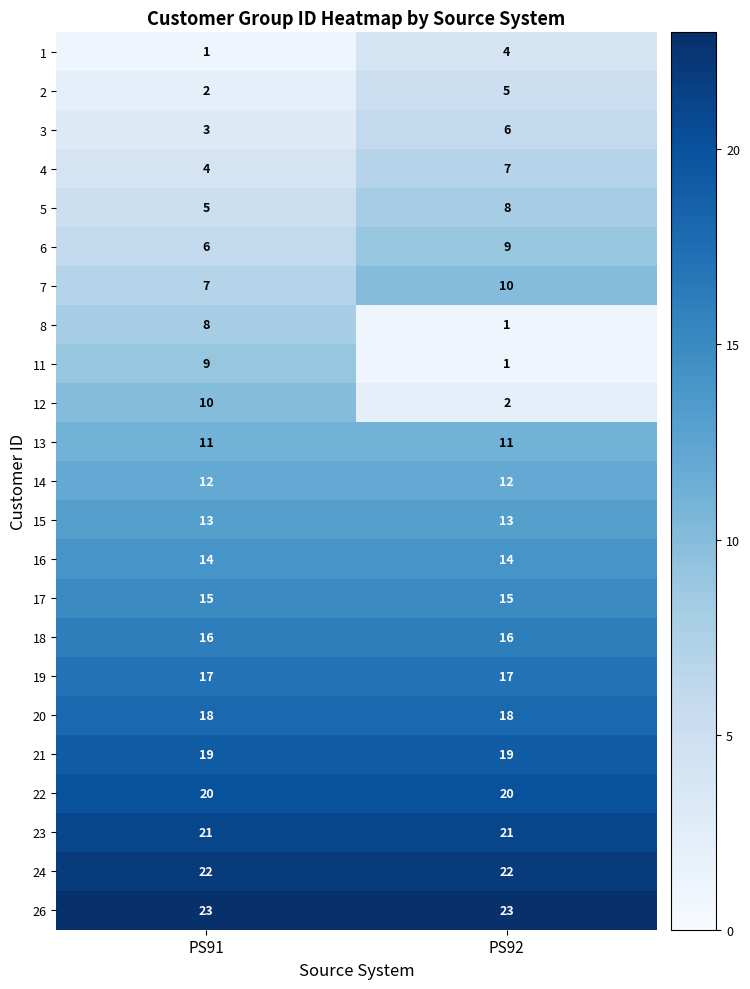

Is the value of 12 at PS92 greater than the value of 8 at PS92?

Yes